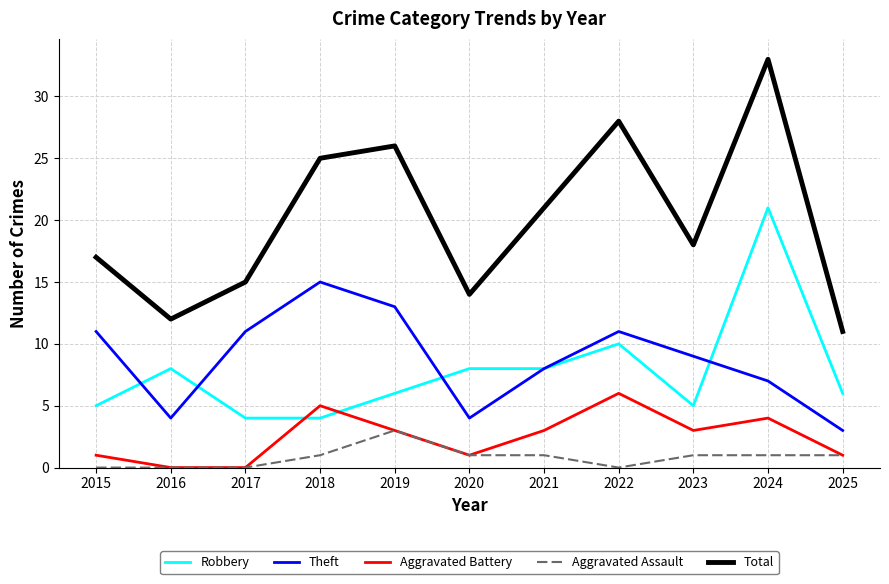

The Robbery series shows 6 at 2025. True or false?

True